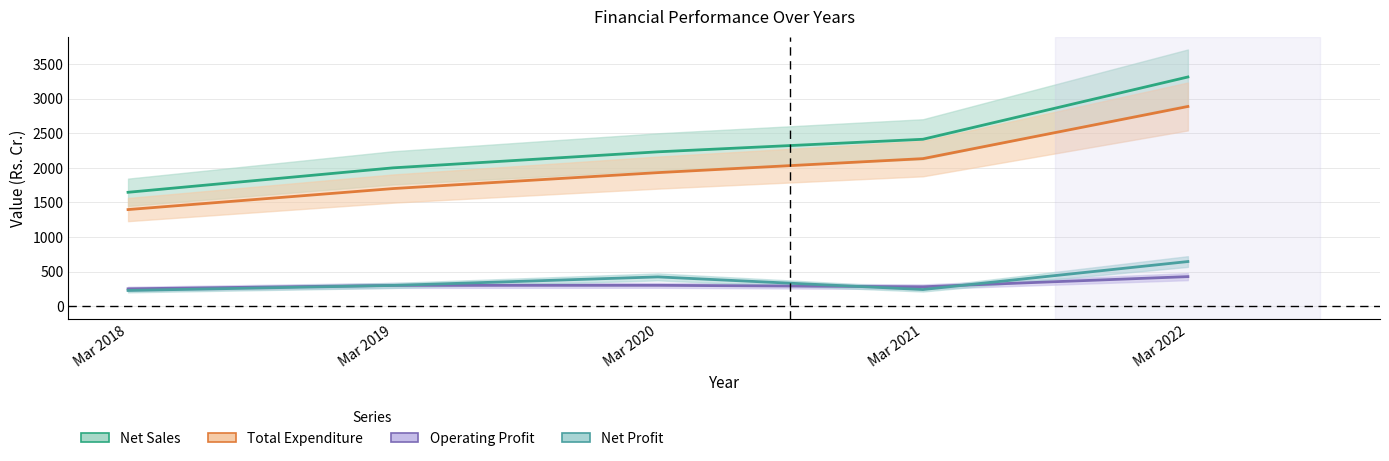

True or false: Net Sales has a value of 2412.4 at Mar 2021.

True